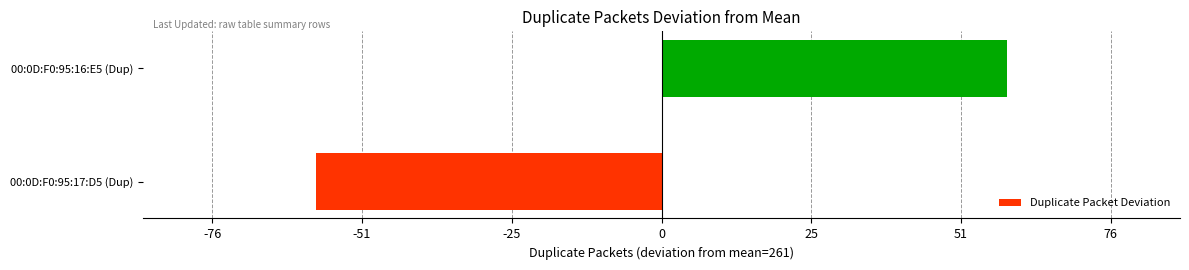

Rank the categories by value from highest to lowest.

00:0D:F0:95:16:E5 (Dup), 00:0D:F0:95:17:D5 (Dup)